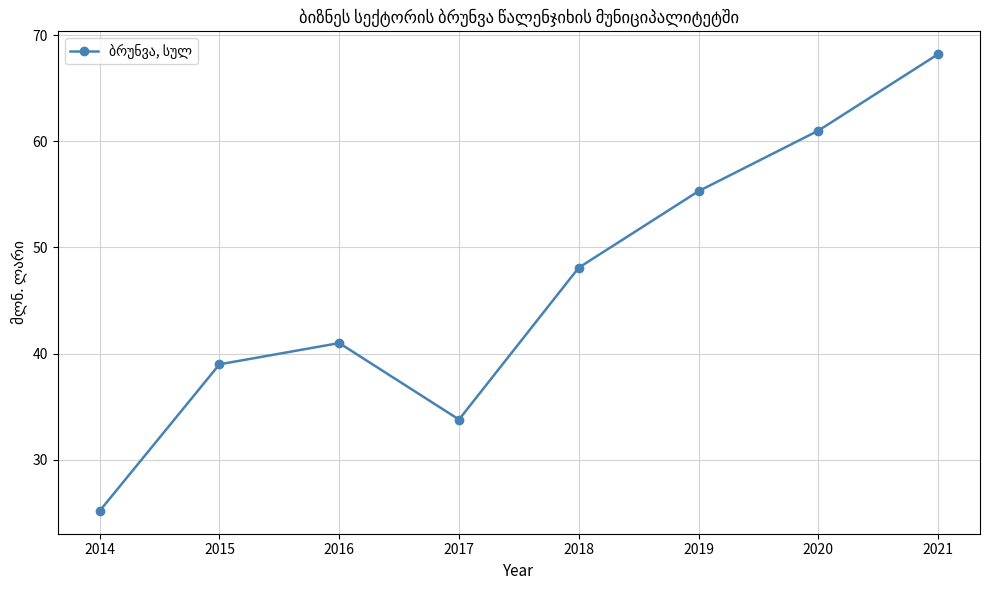

What is the maximum value shown in the chart?

68.2